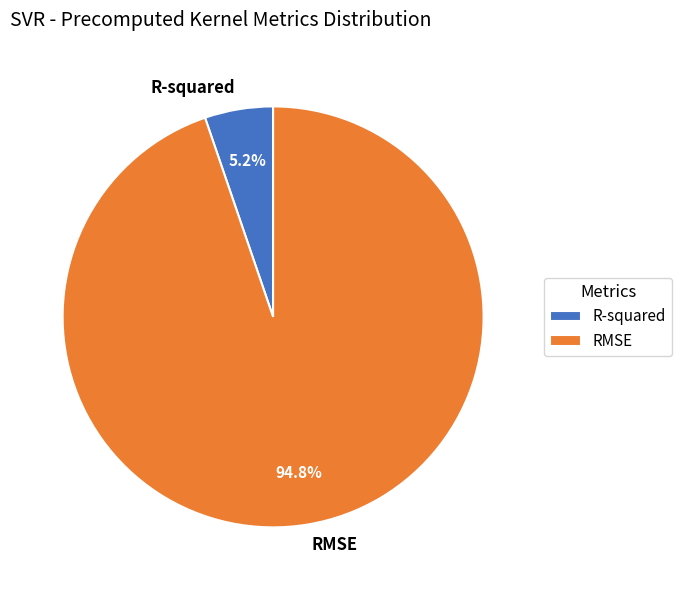

What portion of the pie excludes RMSE?

5.2%